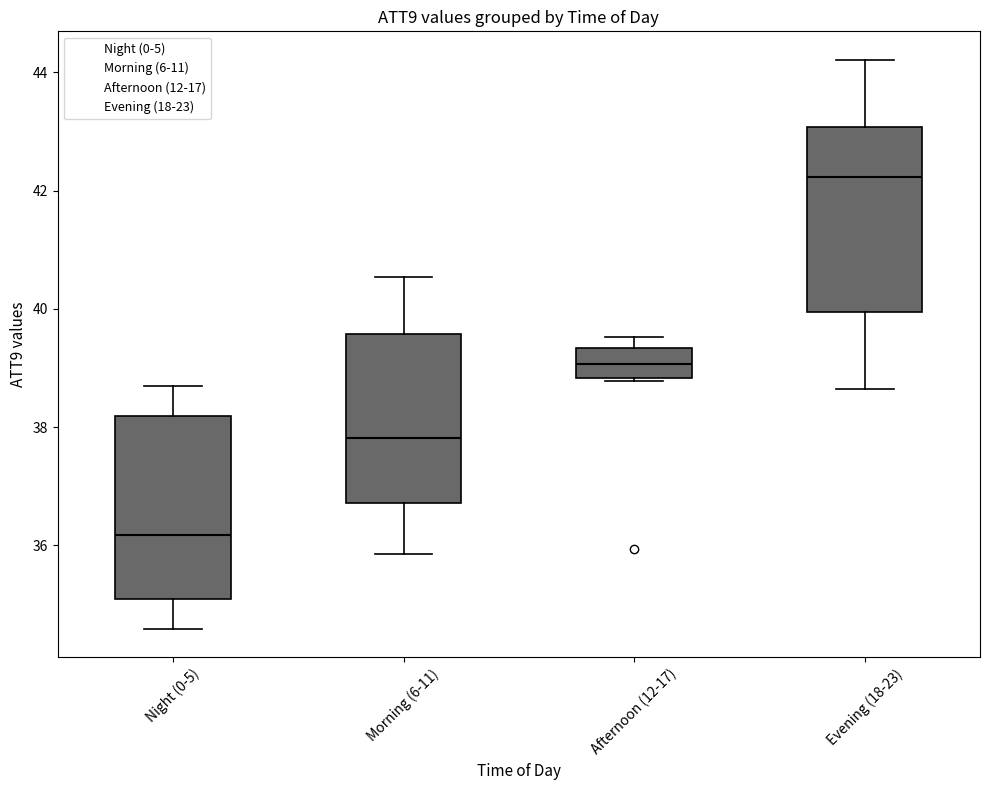

Reading left to right, read every box against the y-axis: the position of its median line, the range the box covers, and the ends of its whiskers. The values are not printed on the chart, so give them approximately, as read against the axis.

Night (0-5): median 36.2, box 35.0 to 38.2, whiskers 34.6 to 38.6
Morning (6-11): median 37.8, box 36.8 to 39.6, whiskers 35.8 to 40.6
Afternoon (12-17): median 39.0, box 38.8 to 39.4, whiskers 38.8 to 39.6
Evening (18-23): median 42.2, box 40.0 to 43.0, whiskers 38.6 to 44.2